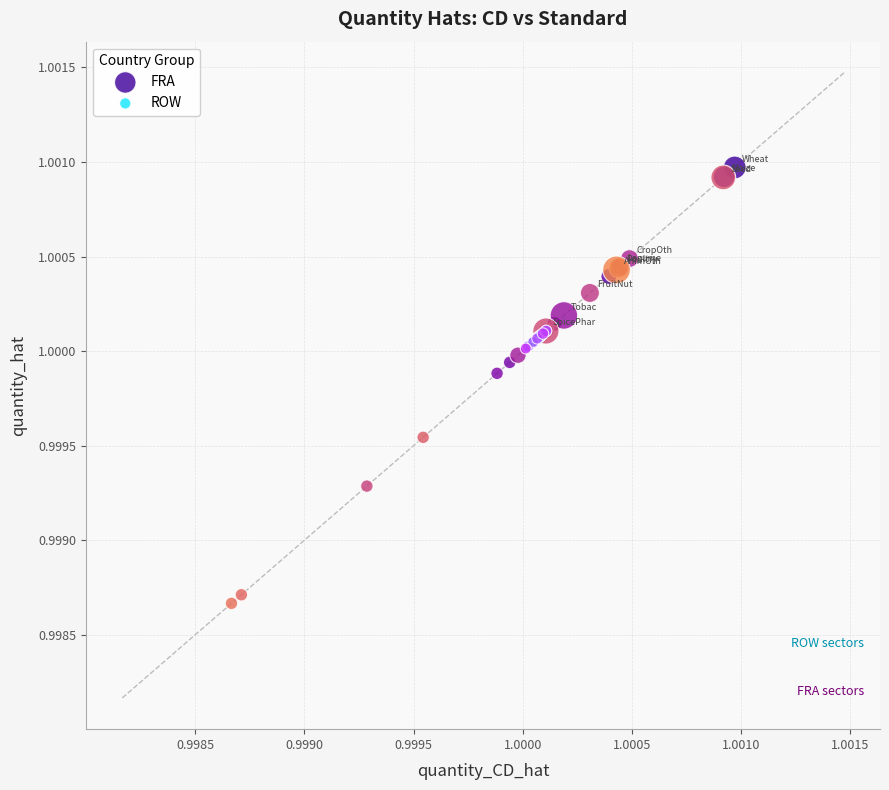

Which series has the largest Y range (max minus min)?

FRA